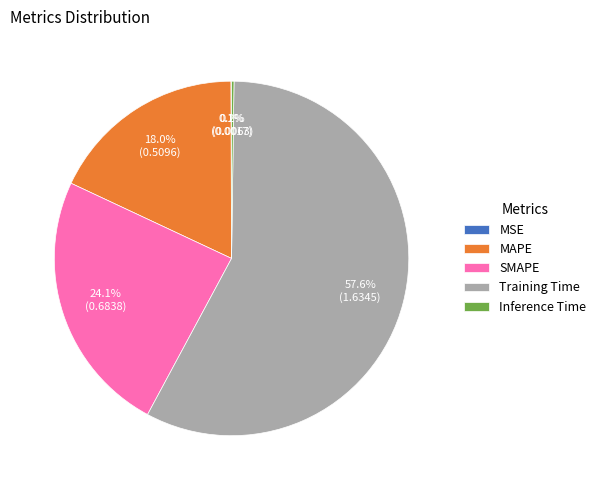

To the nearest percent, what percentage of the pie is MAPE?

18%